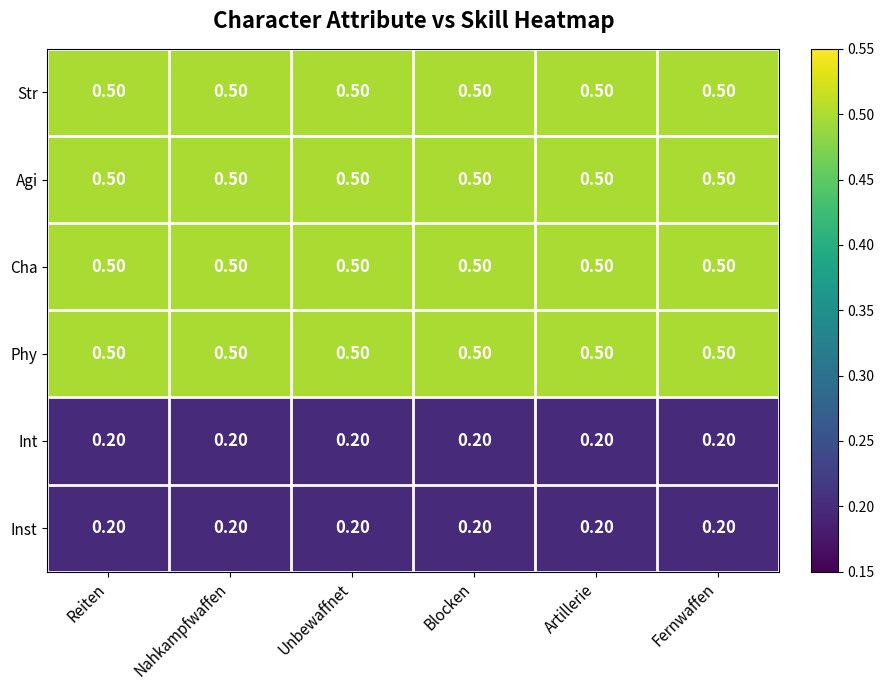

What is the difference between the highest and lowest values at Reiten?

0.3